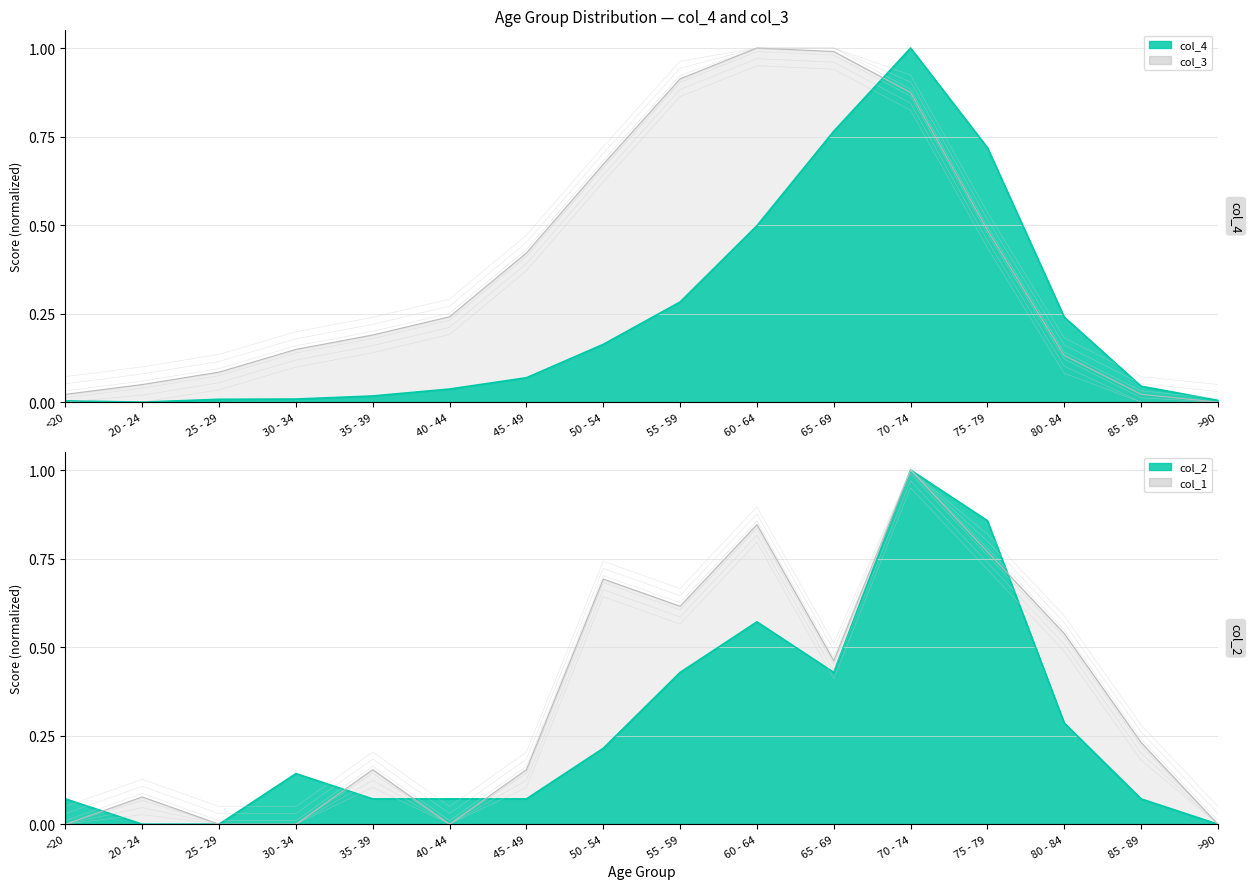

Does the chart have visible grid lines?

Yes